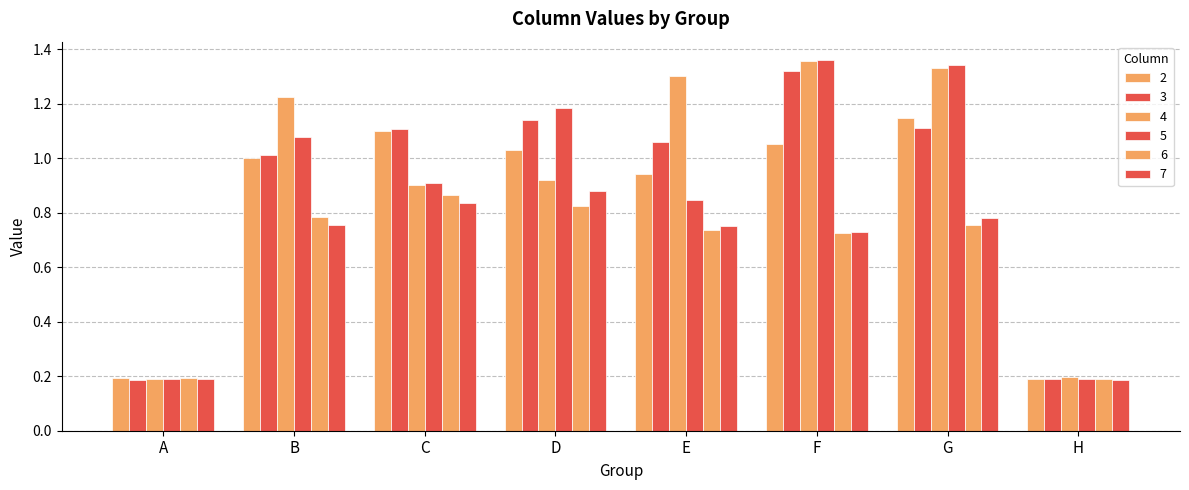

Where is 3 nearest to the value 0?

A